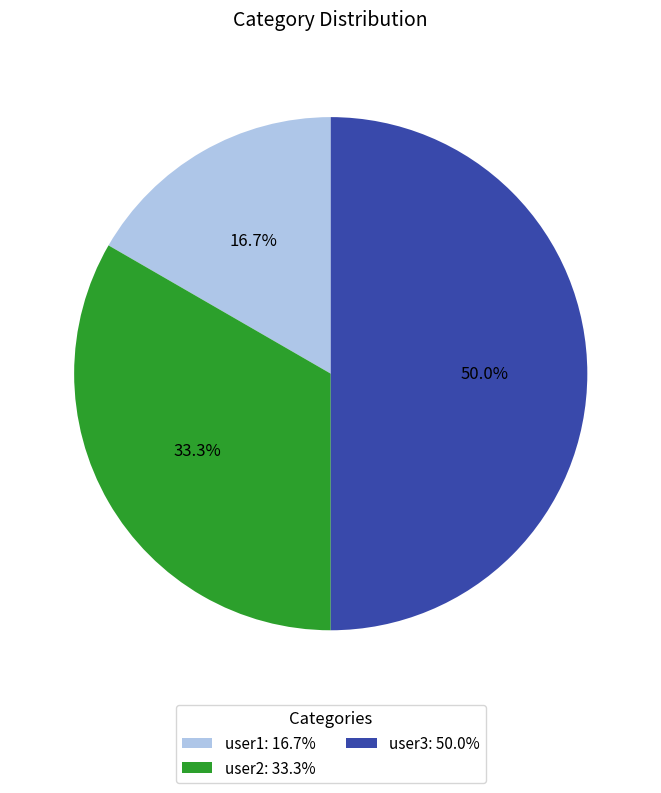

True or false: user1 accounts for 24% of the total.

False